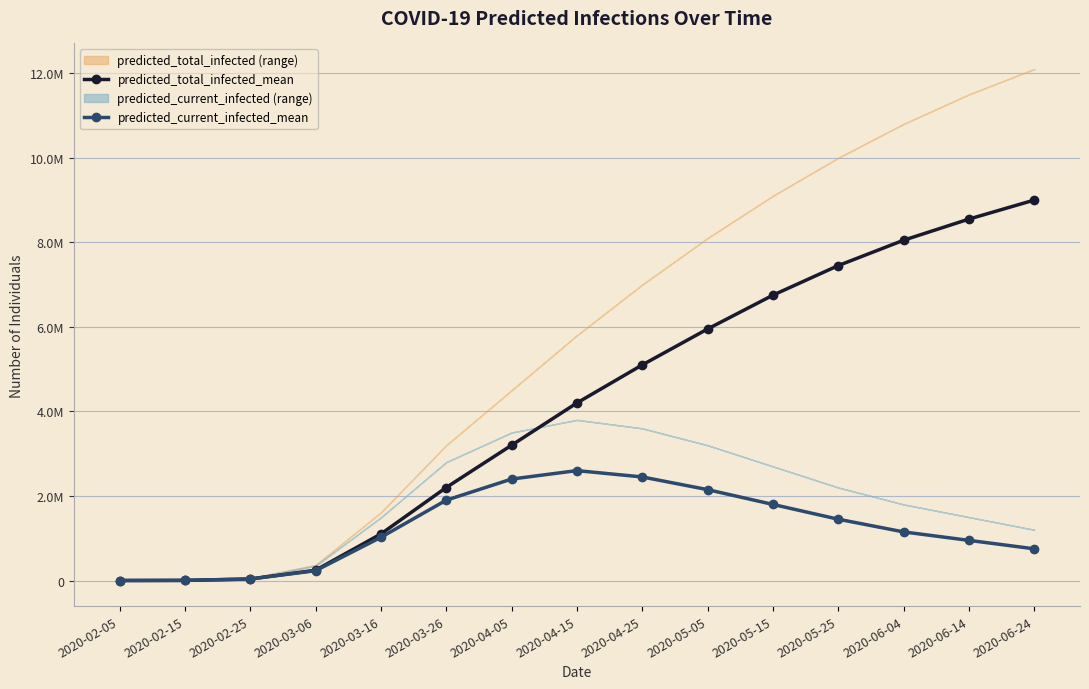

Is this an area chart (filled region under the line)?

No